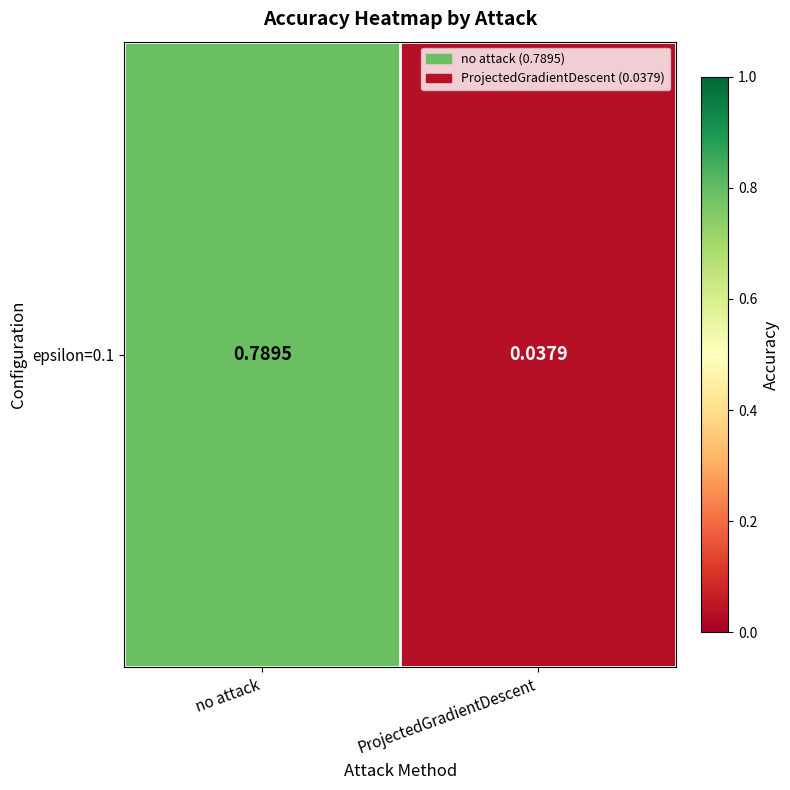

Count the number of categories in the chart.

2